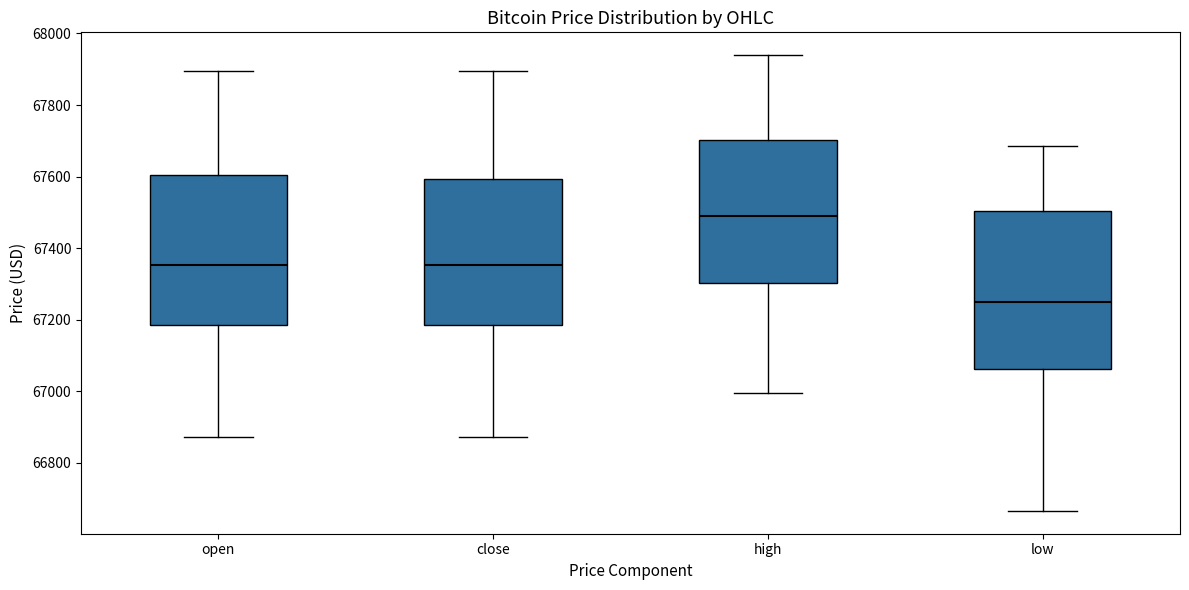

Reading left to right, read every box against the y-axis: the position of its median line, the range the box covers, and the ends of its whiskers. The values are not printed on the chart, so give them approximately, as read against the axis.

open: median 67360, box 67180 to 67600, whiskers 66880 to 67900
close: median 67360, box 67180 to 67600, whiskers 66880 to 67900
high: median 67480, box 67300 to 67700, whiskers 67000 to 67940
low: median 67240, box 67060 to 67500, whiskers 66660 to 67680